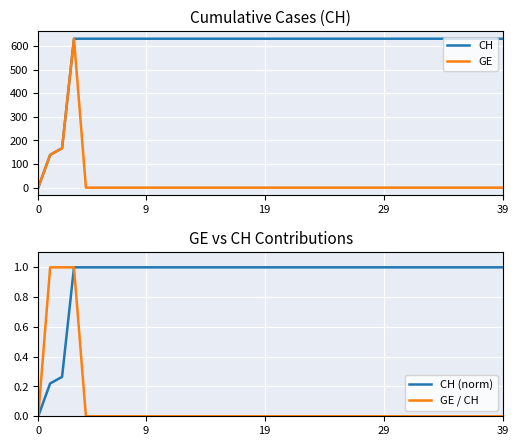

Which series has the widest spread of values?

CH